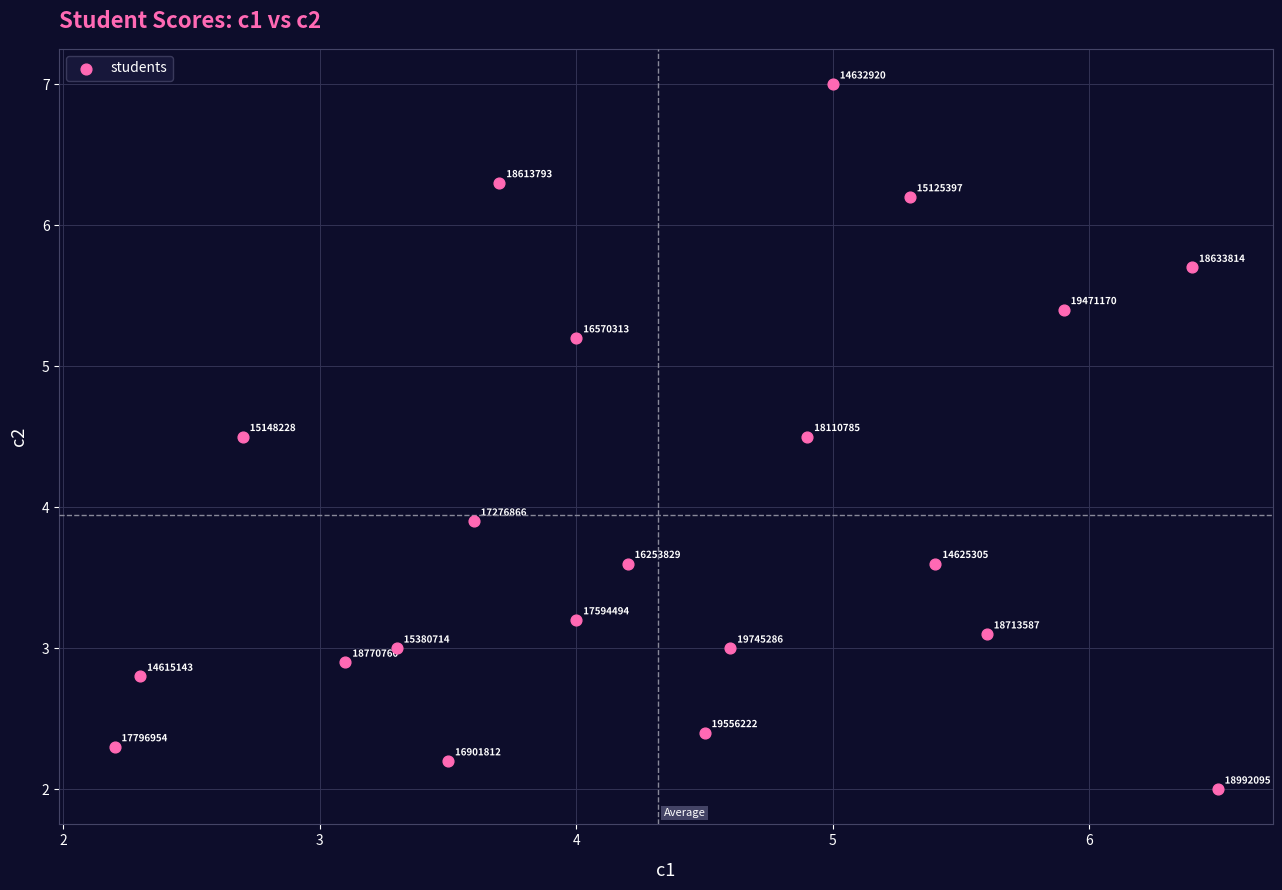

What is the range of Y values (max minus min)?

5.0